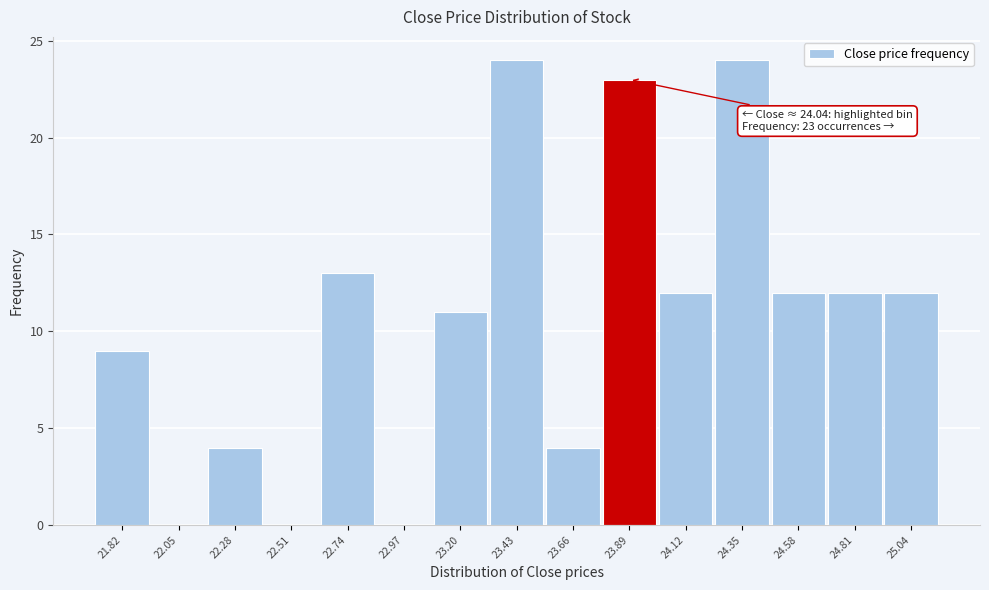

Reading left to right, transcribe all the data shown in this chart.

21.82=9	22.05=0	22.28=4	22.51=0	22.74=13	22.97=0	23.20=11	23.43=24	23.66=4	23.89=23	24.12=12	24.35=24	24.58=12	24.81=12	25.04=12